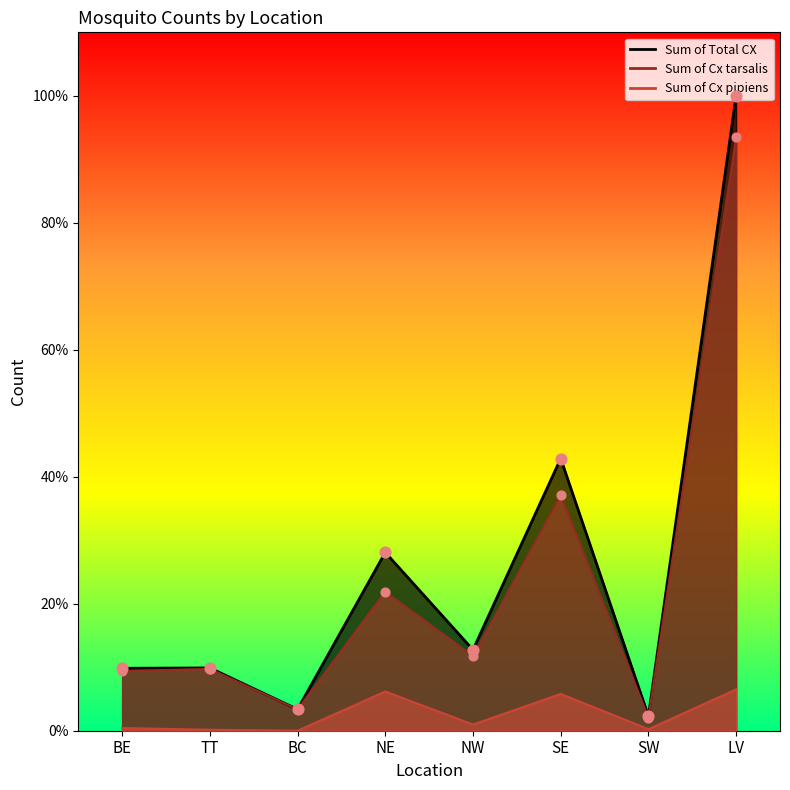

At how many categories does at least one series exceed 1451?

3